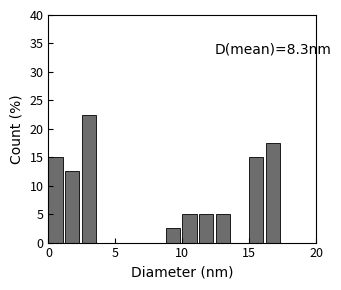

Read against the x-axis, roughly where is the centre of the tallest bar?

3.0